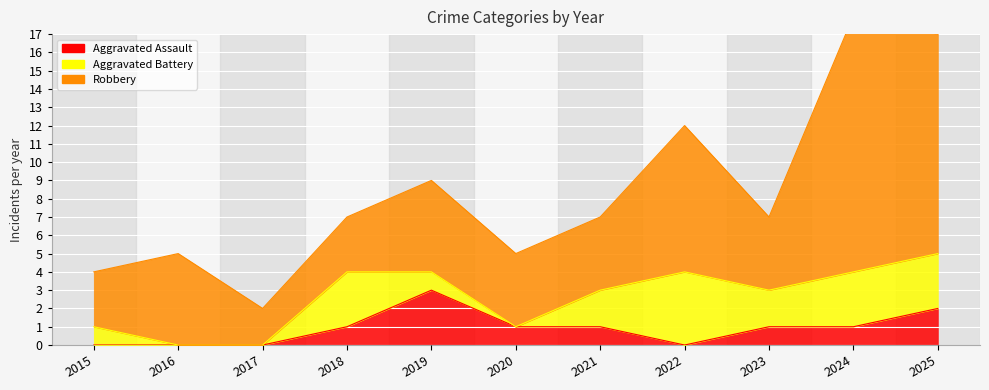

True or false: Aggravated Assault has more than 1 interior local peaks.

False